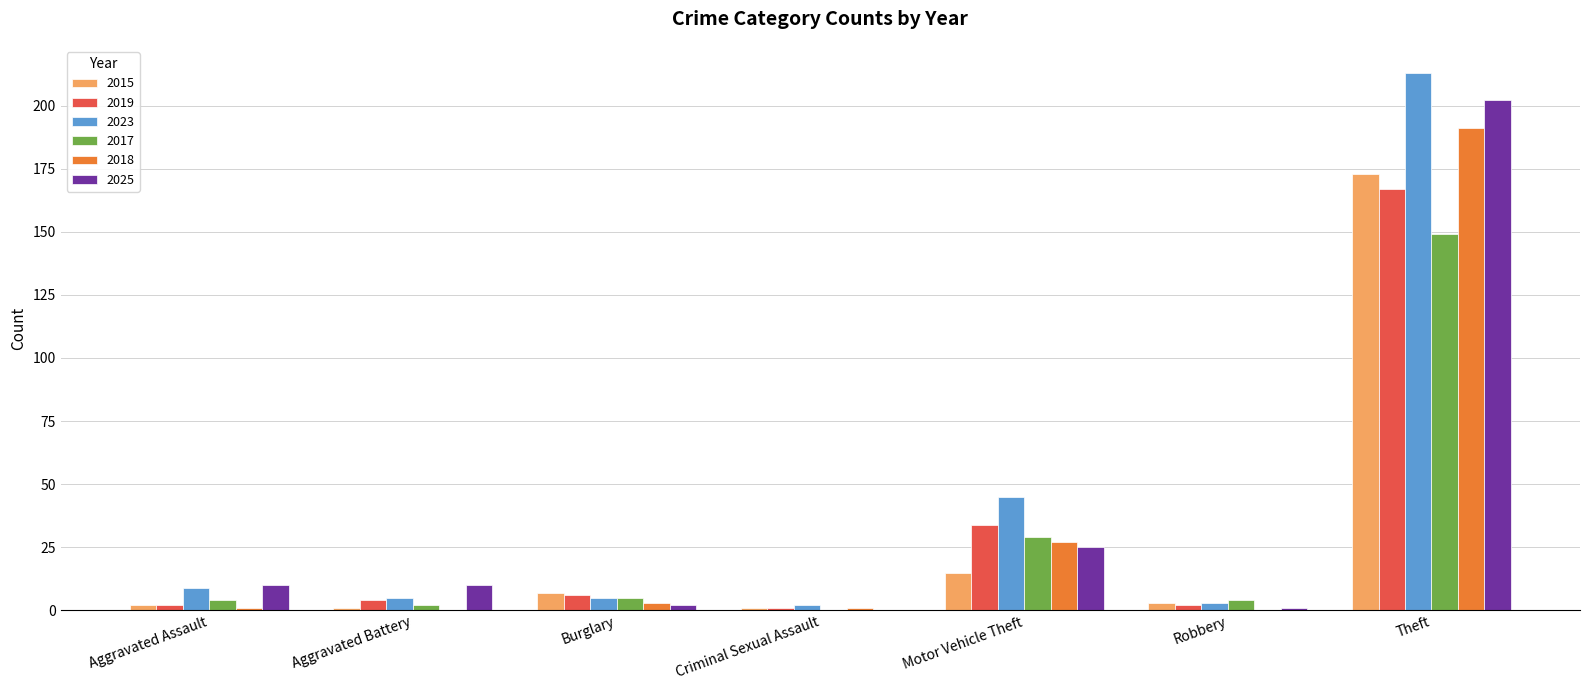

Which series has the largest total across all categories?

2023